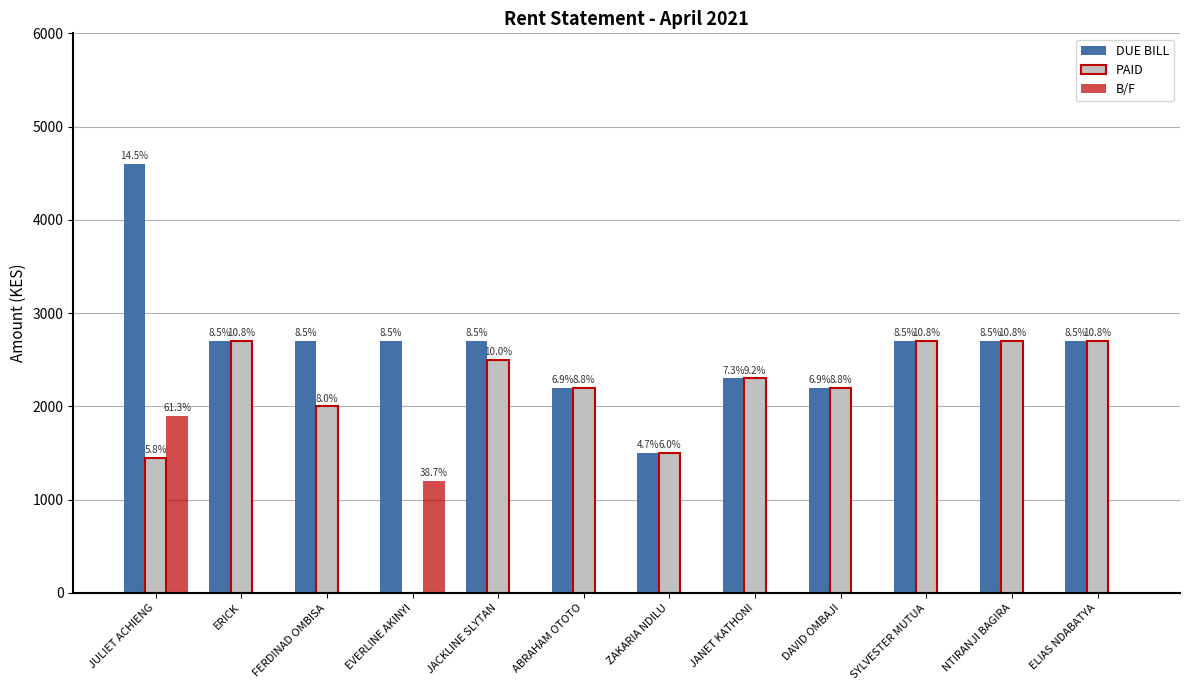

What are all the series names shown in the legend?

DUE BILL, PAID, B/F